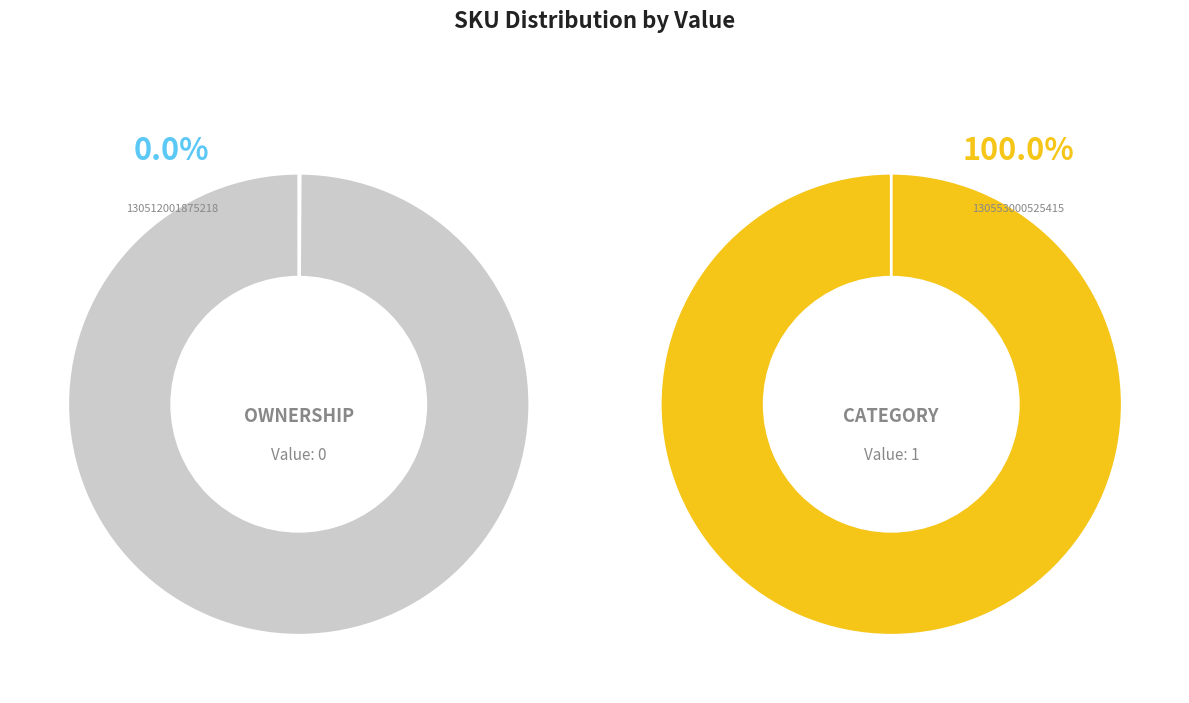

Rank the categories by value from lowest to highest.

130512001875218, 130553000525415